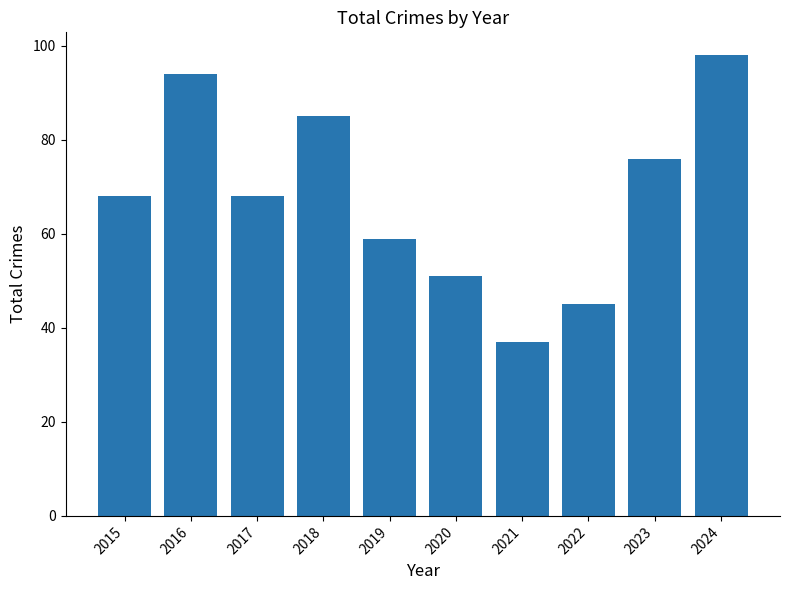

The value at 2023 is 76. True or false?

True